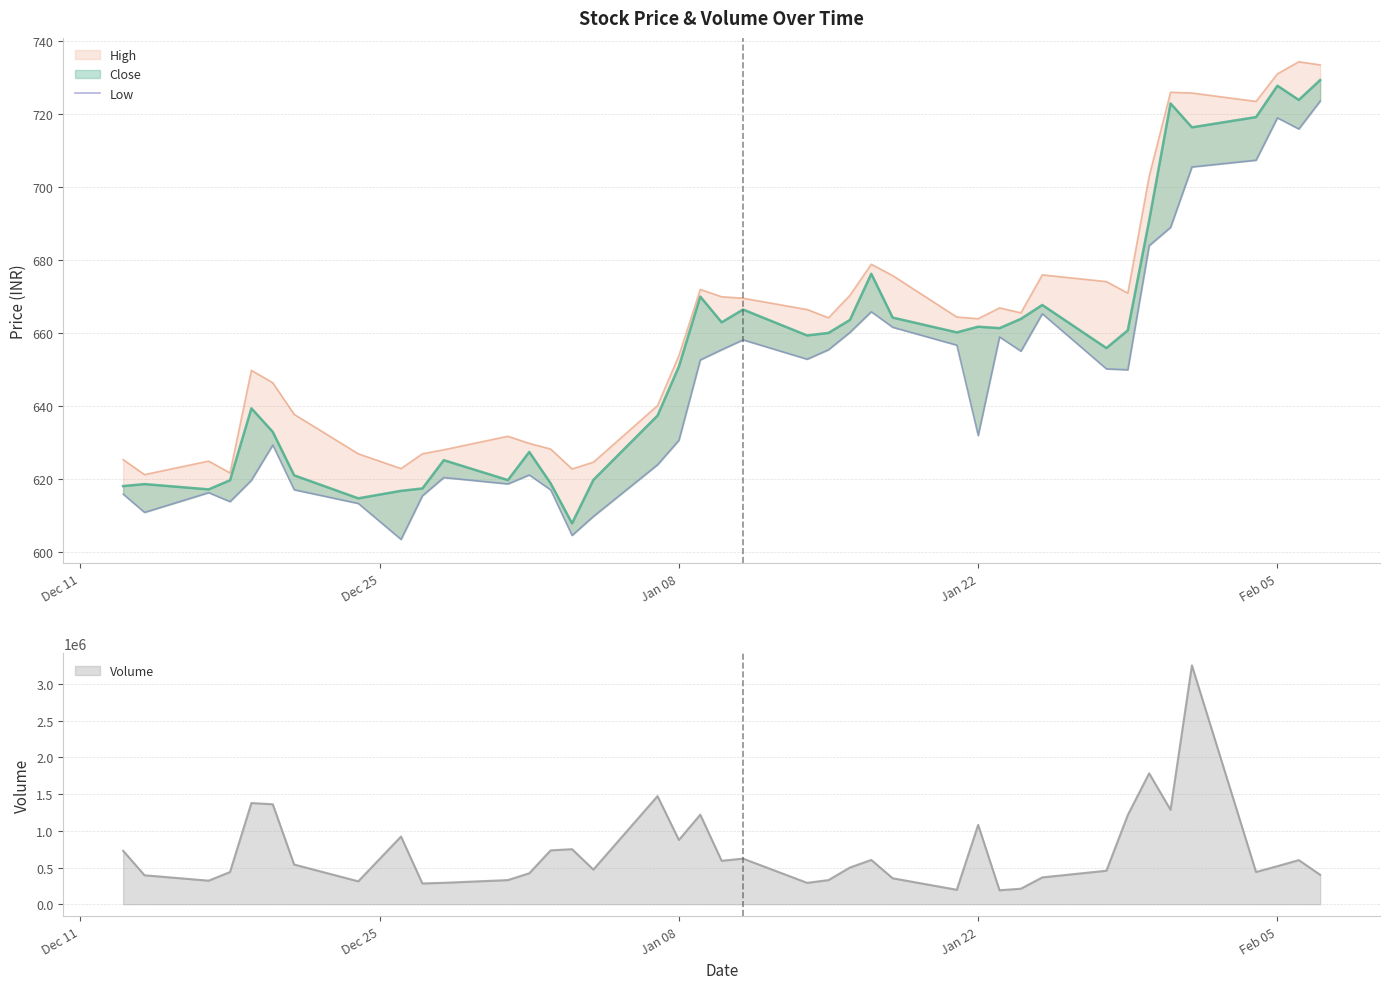

What is the lowest value of the Volume series?

190089